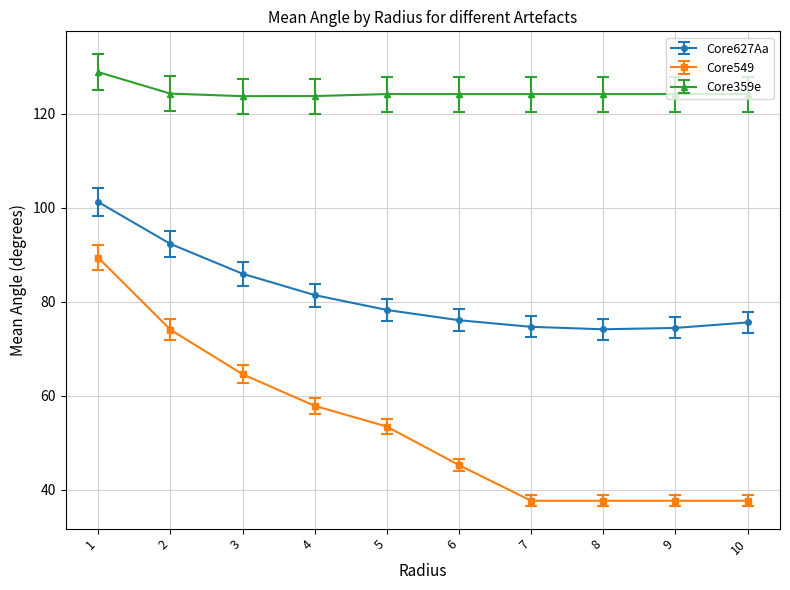

What is the sum of the Core359e values at 1 and 10?

253.2